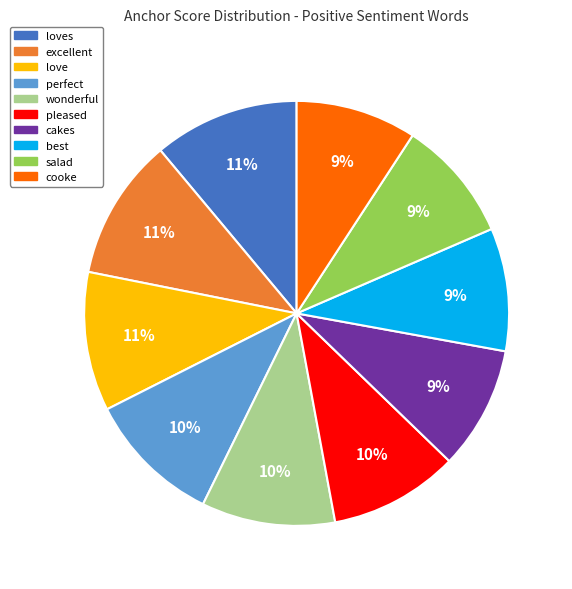

Is there any slice that represents more than half of the pie?

No